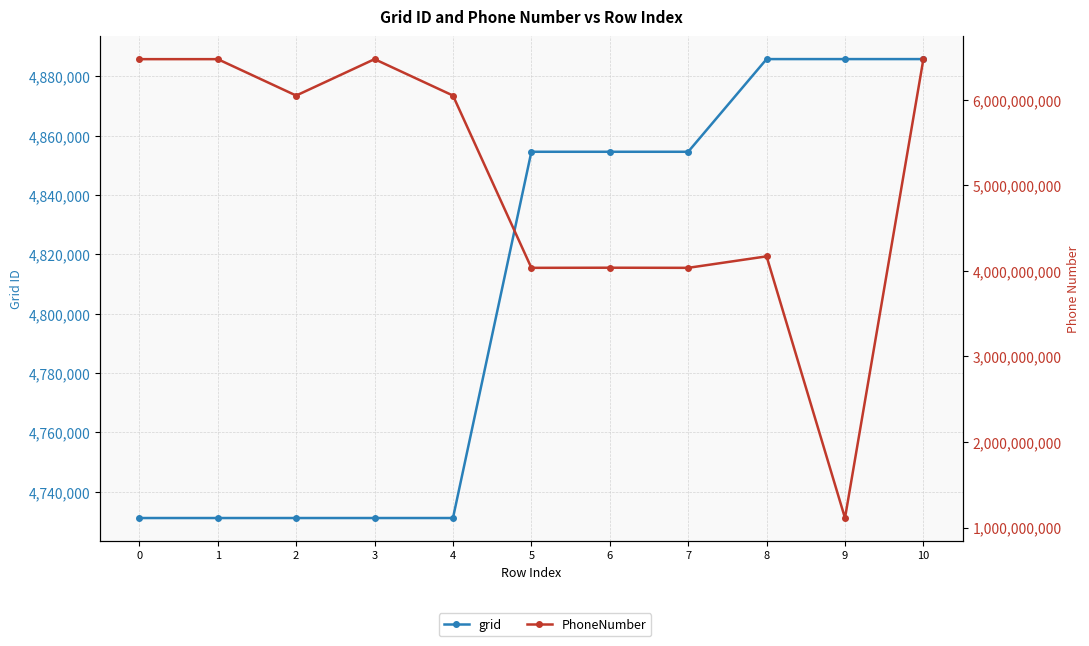

At which category does PhoneNumber reach its first local peak?

3